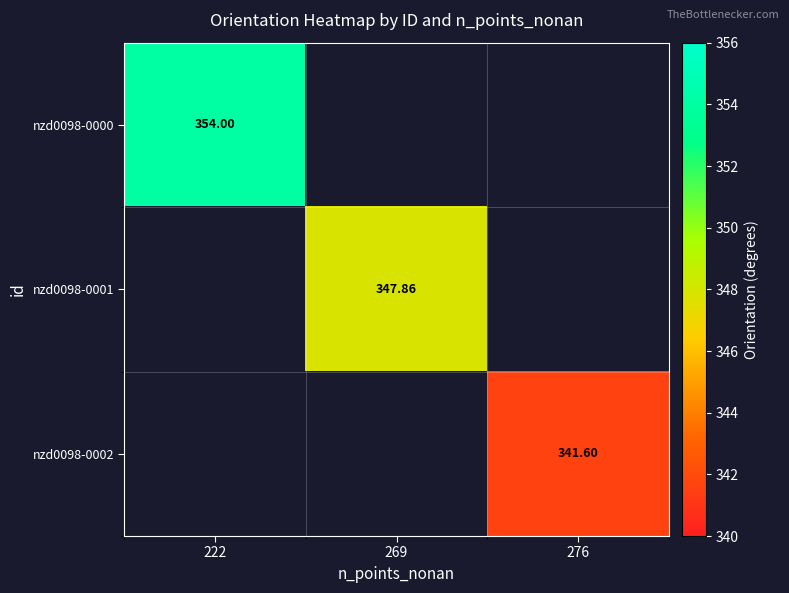

List the series in order of their peak value, highest first.

nzd0098-0000, nzd0098-0001, nzd0098-0002